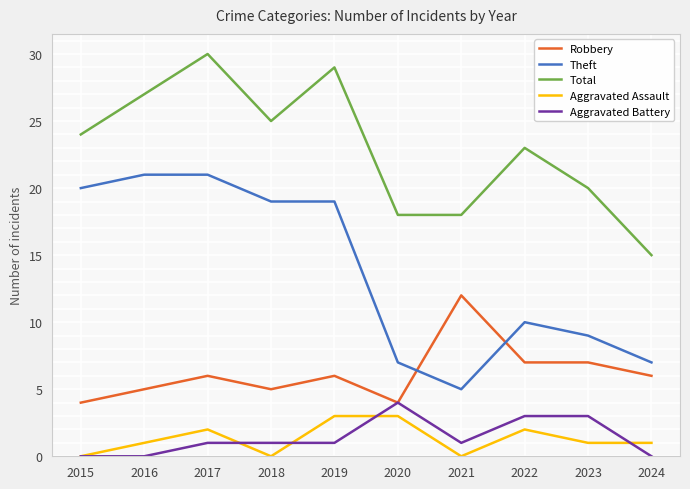

Count the number of categories in the chart.

10